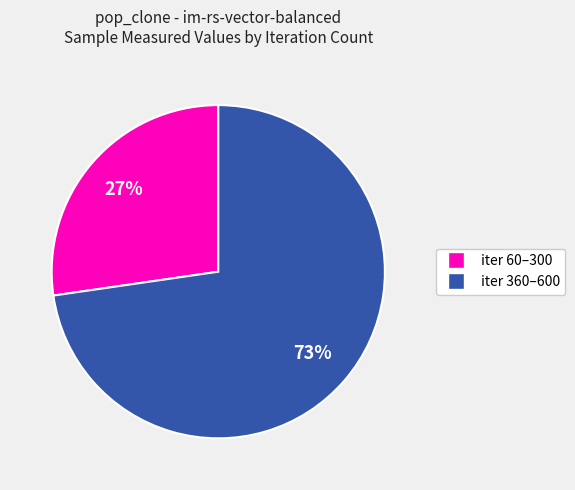

Count the number of slices in the pie.

2